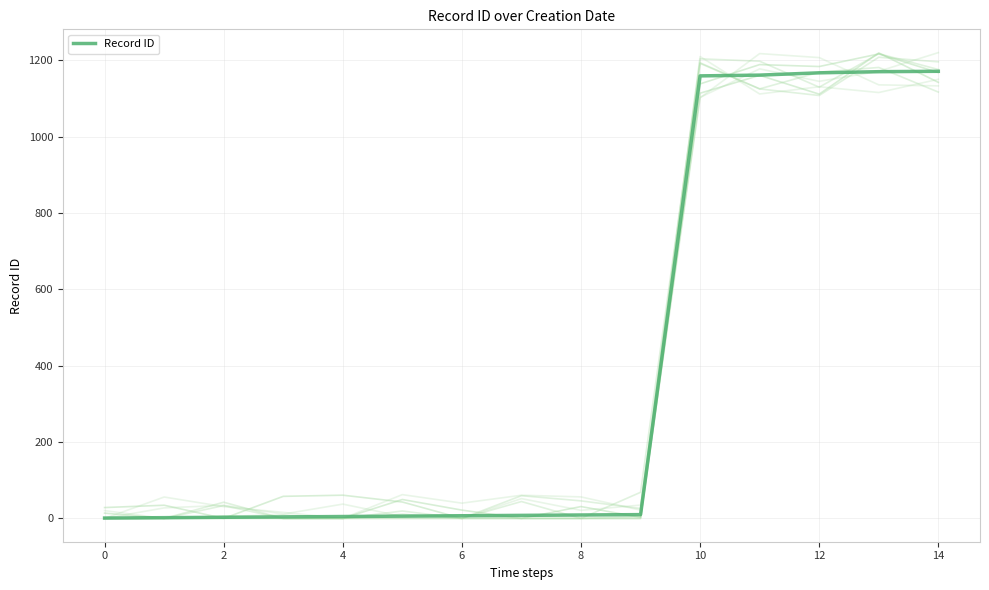

The chart shows a value of 1 at 0. True or false?

True